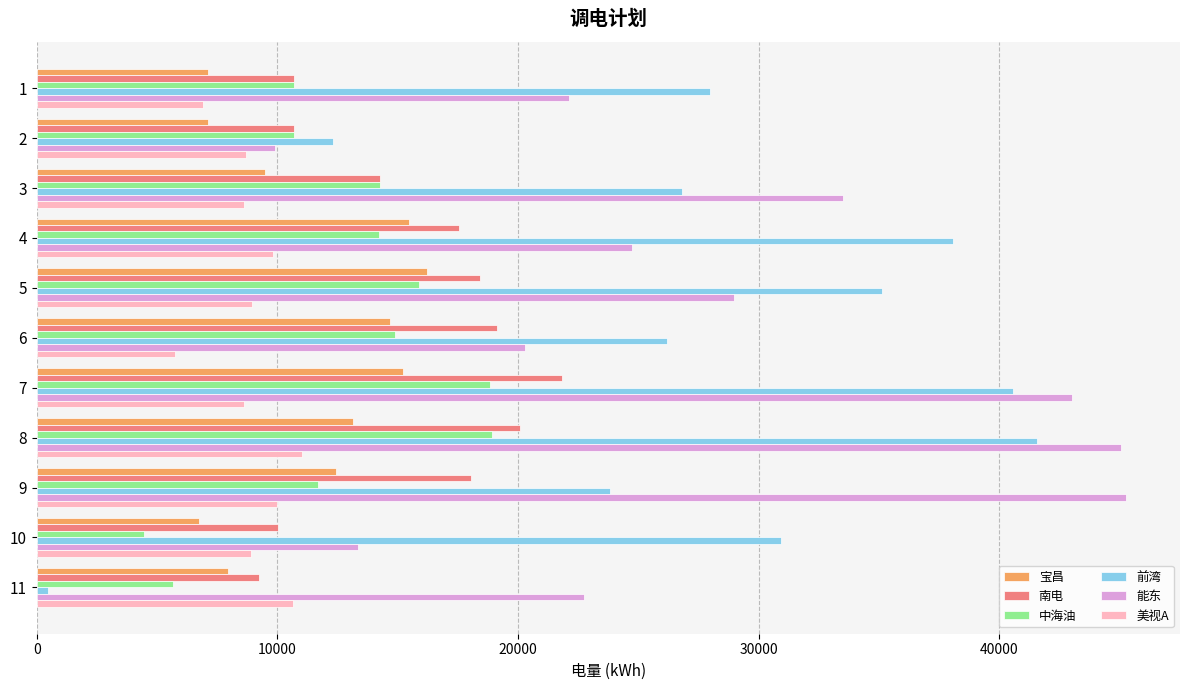

What is the difference between the highest and lowest values at 2?

5175.0